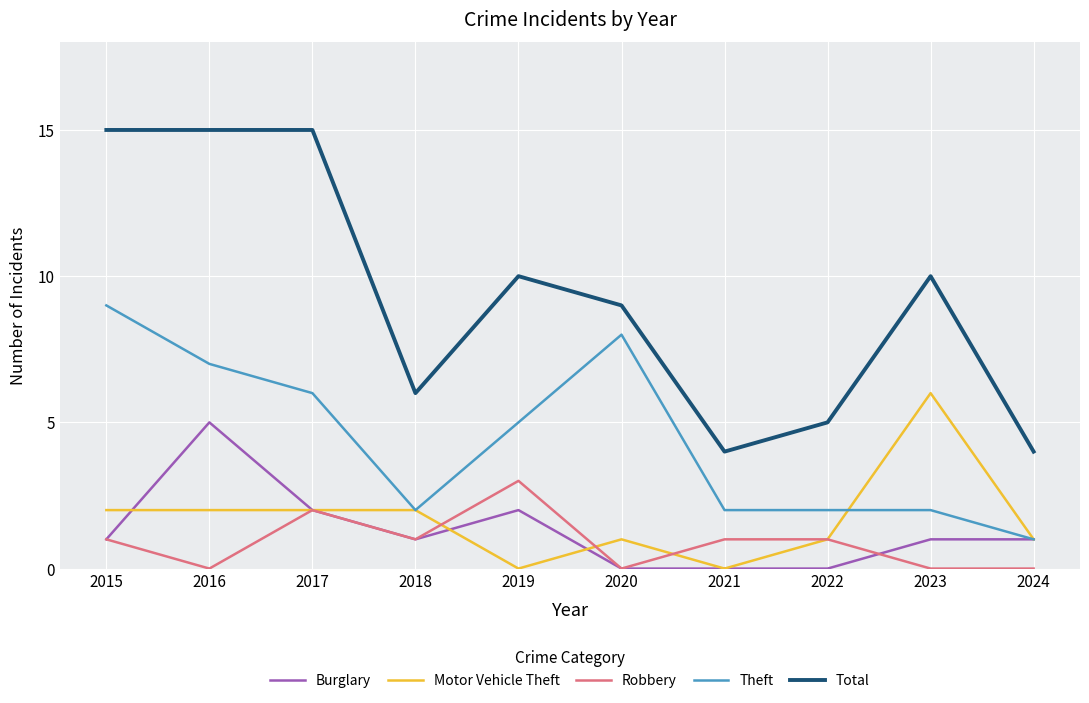

At which label does Motor Vehicle Theft reach its peak?

2023